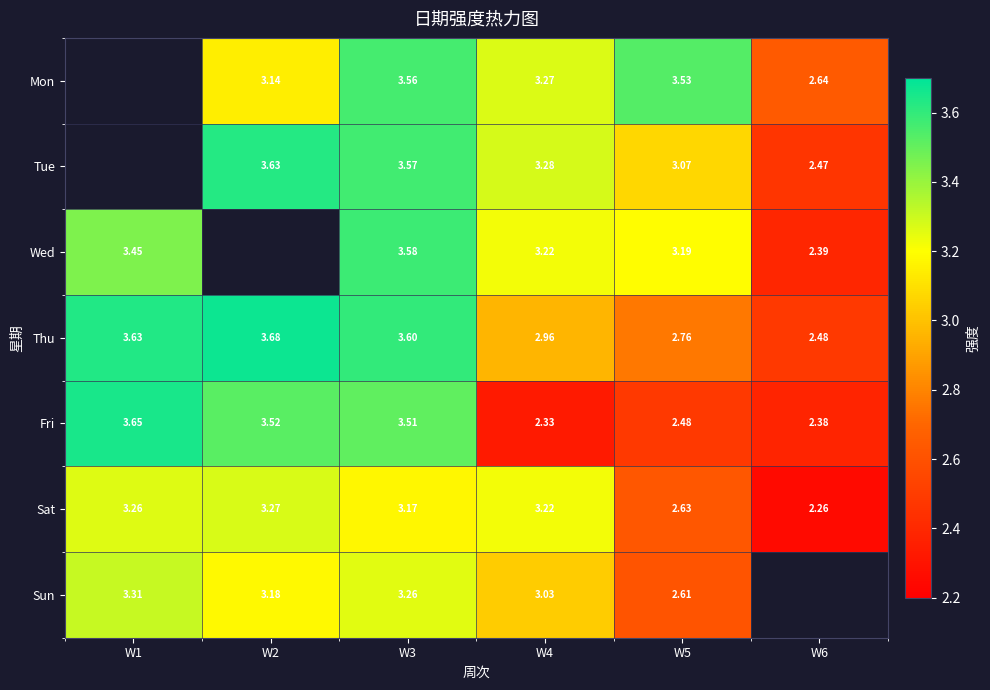

At W3, list the series in order from smallest to largest.

Sat, Sun, Fri, Mon, Tue, Wed, Thu